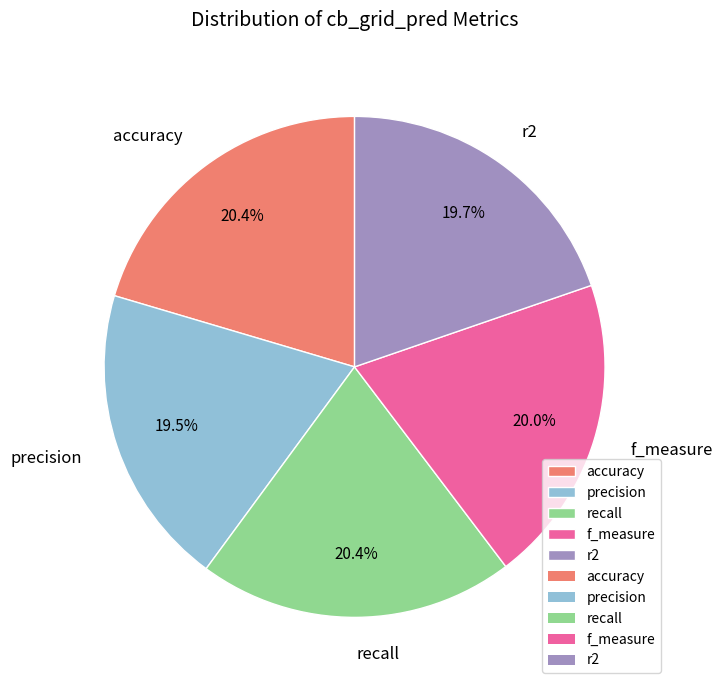

To the nearest percent, what percentage of the pie is r2?

20%